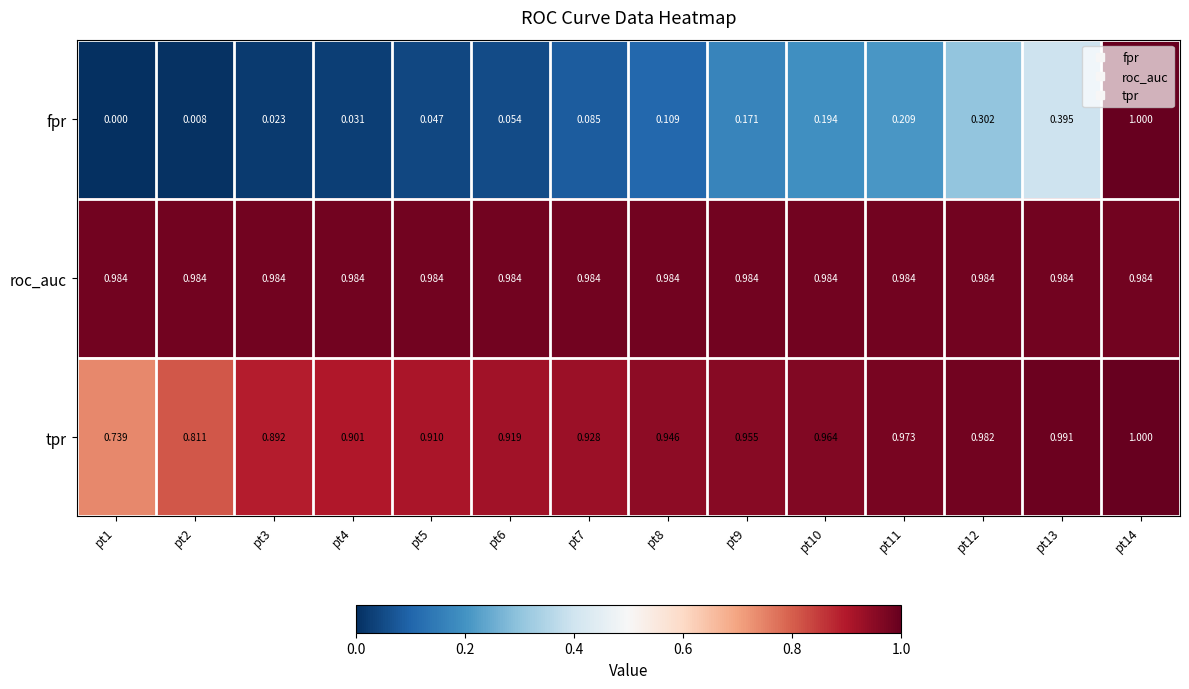

Between pt7 and pt13, which series saw the biggest shift?

fpr